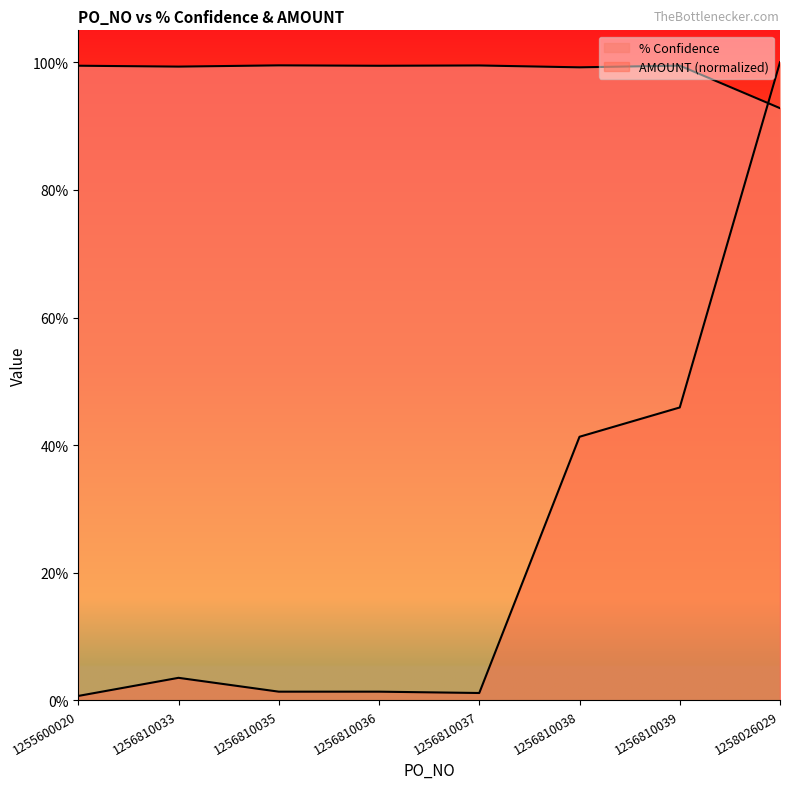

Reading left to right, extract all data points from this chart.

% Confidence: 1.0	1.0	1.0	1.0	1.0	1.0	1.0	0.9
AMOUNT: 0.0	0.0	0.0	0.0	0.0	0.4	0.5	1.0